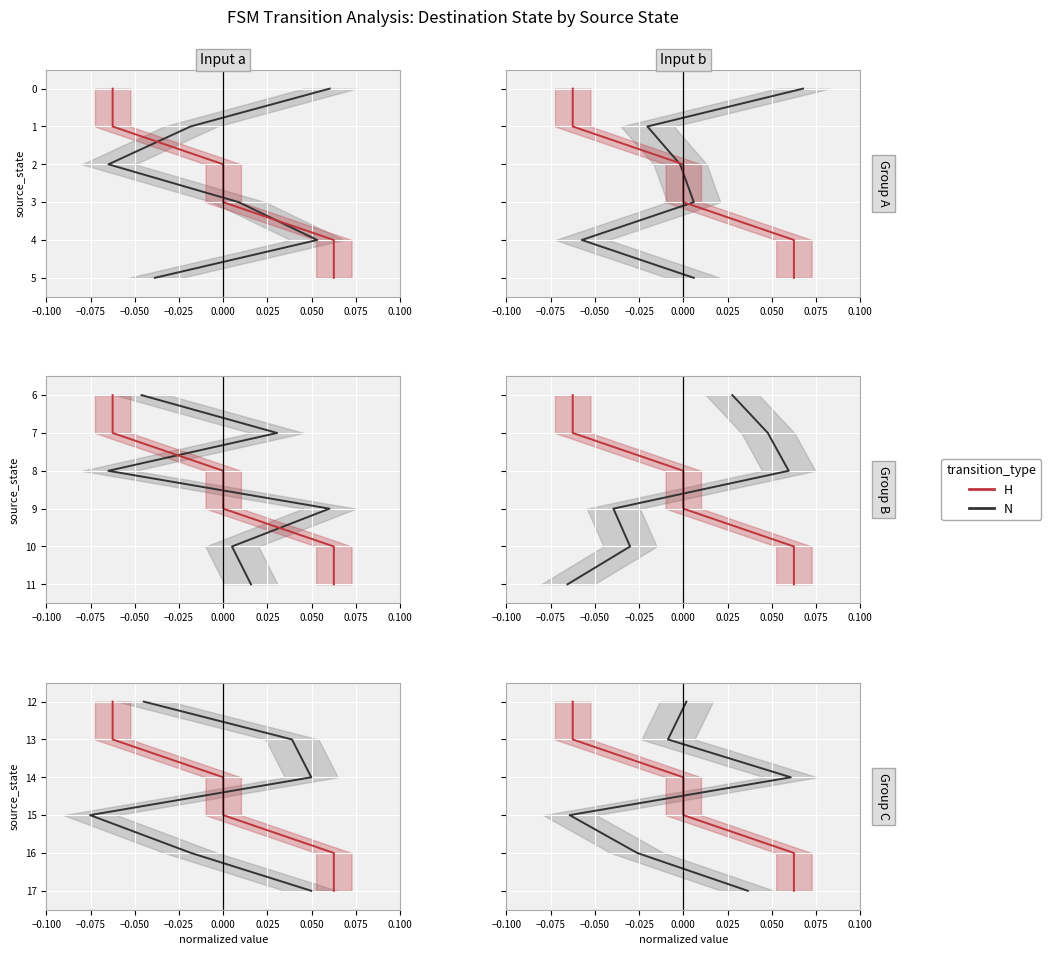

The H series shows -2 at −0.100. True or false?

False